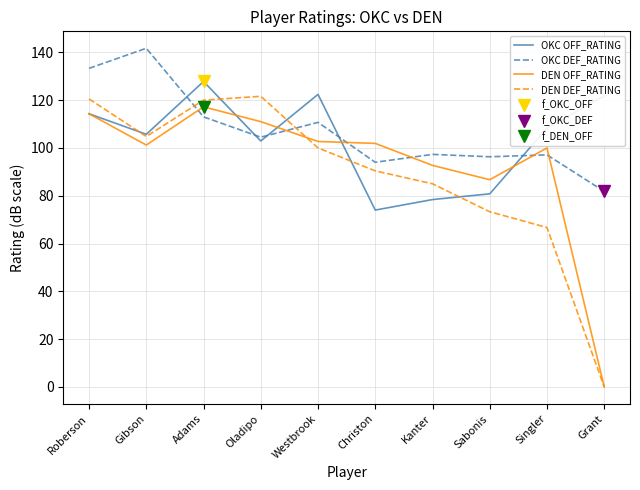

True or false: OKC OFF_RATING and DEN DEF_RATING intersect in this chart.

True